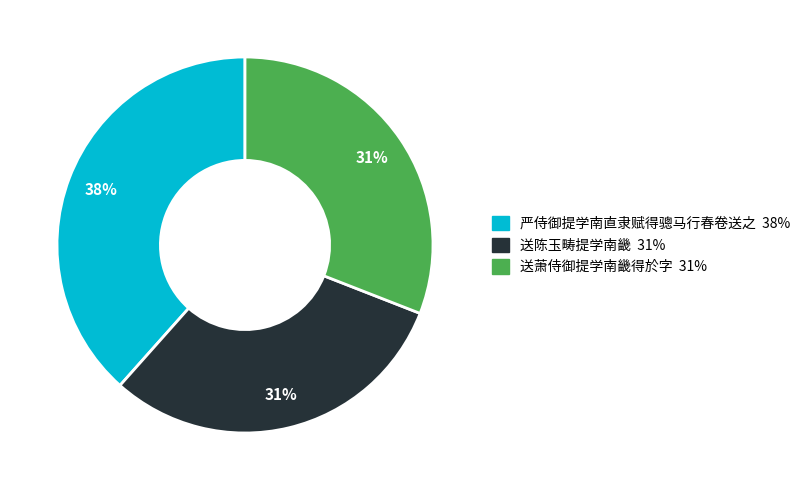

True or false: 送萧侍御提学南畿得於字 accounts for 24% of the total.

False